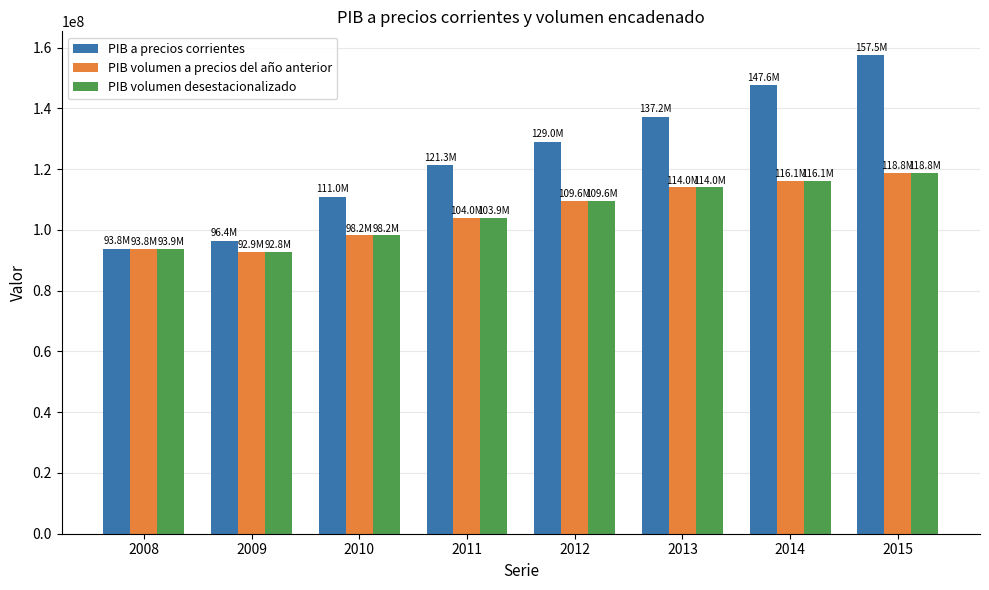

Are the bars horizontal?

No